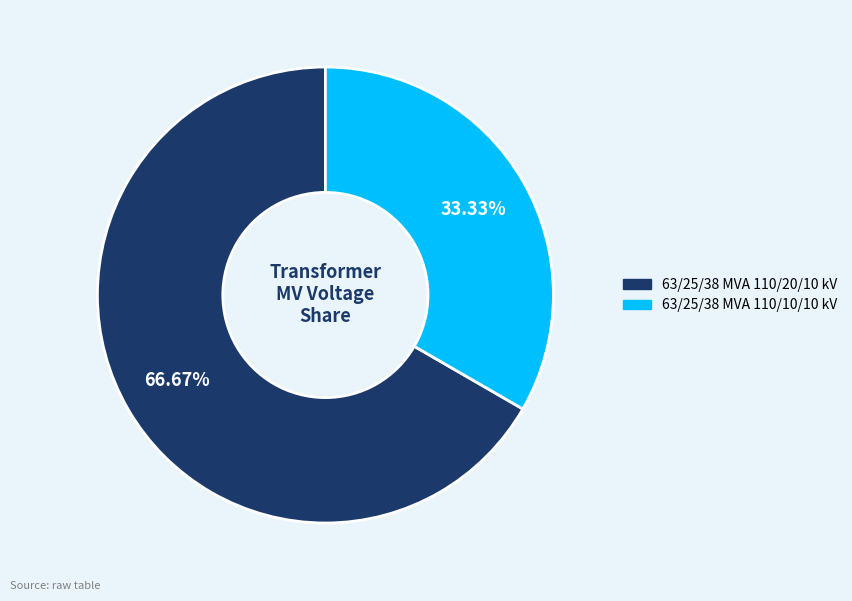

What percentage is the 63/25/38 MVA 110/10/10 kV slice, to the nearest percent?

33%